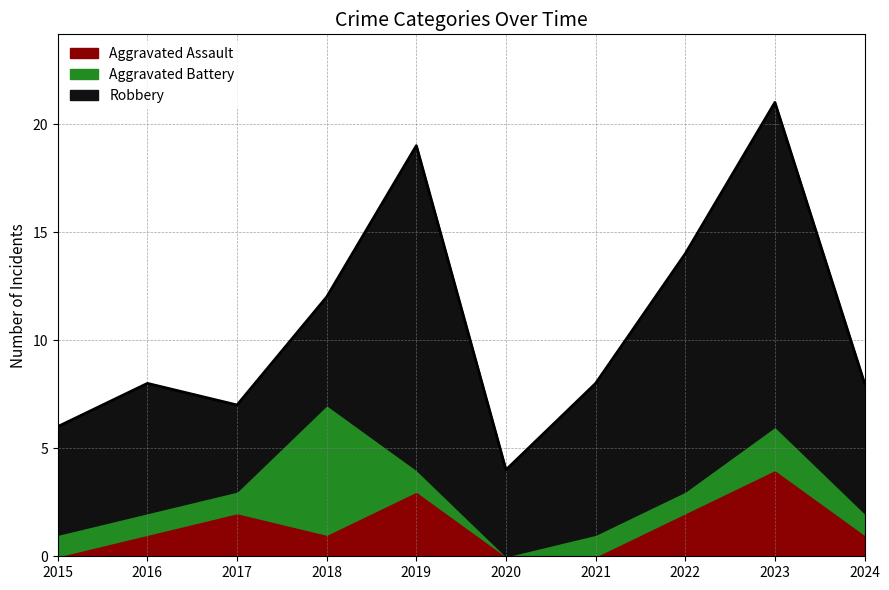

Is it true that Aggravated Assault equals 1 at 2024?

True